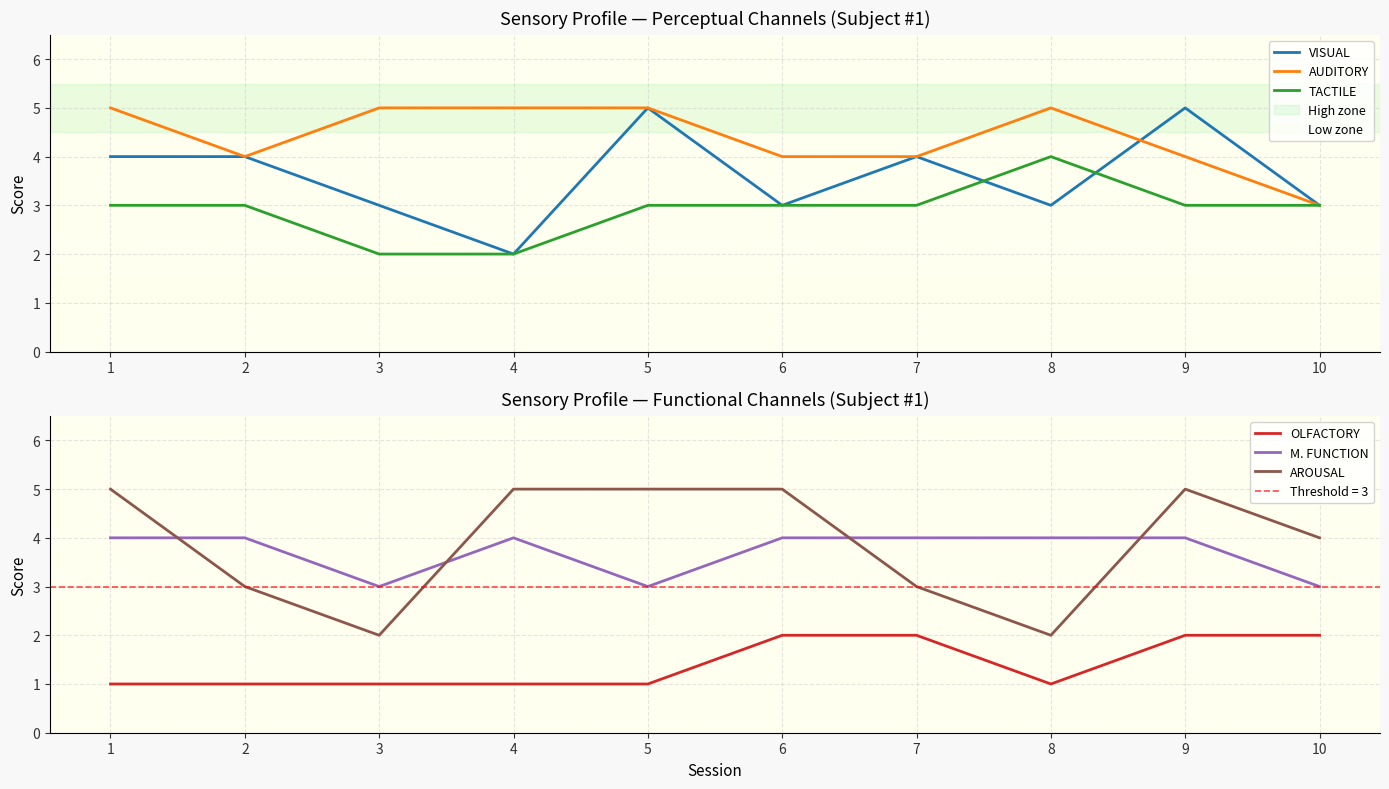

True or false: VISUAL and AUDITORY intersect in this chart.

True